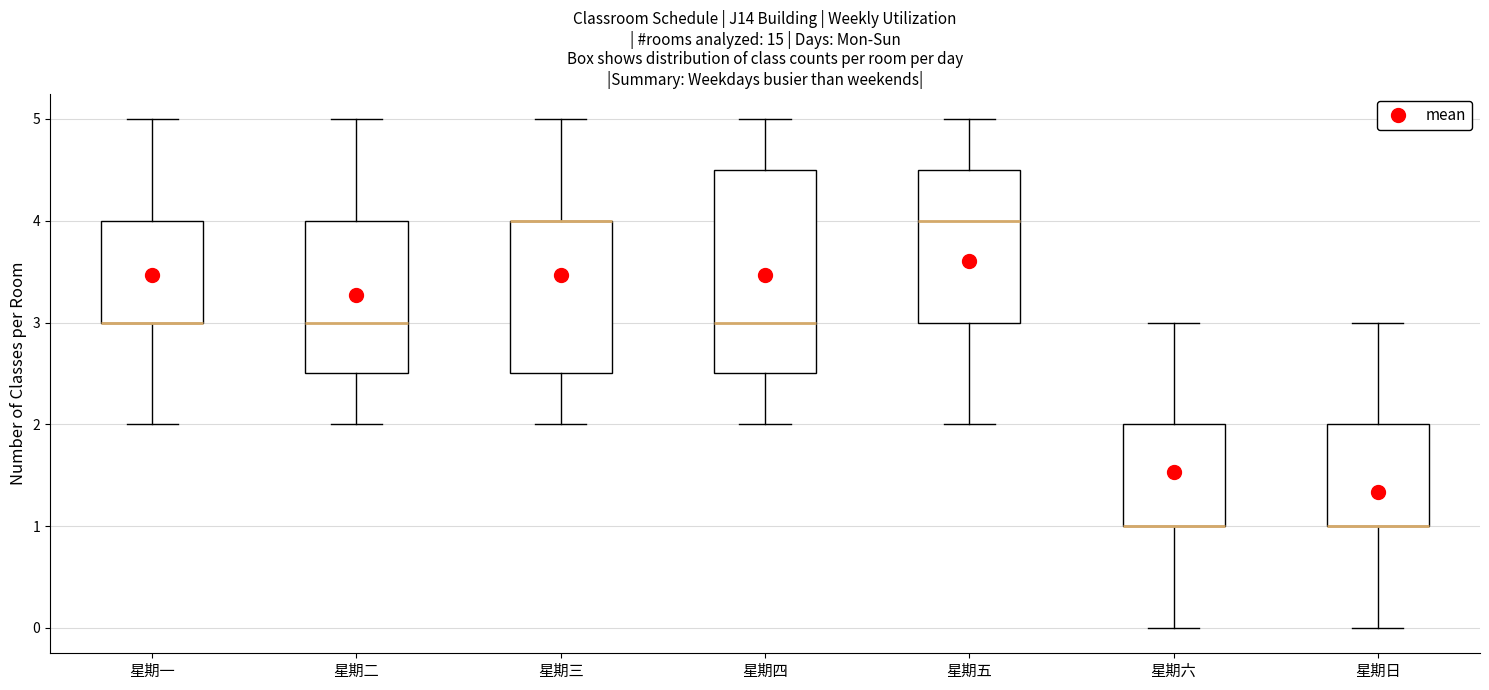

Reading left to right, transcribe this box plot: for each box, give where its median line is, the range the box spans, and where its two whiskers end, as read against the y-axis. The values are not printed on the chart, so give them approximately, as read against the axis.

星期一: median 3.0 (drawn on the box's lower edge), box 3.0 to 4.0, whiskers 2.0 to 5.0
星期二: median 3.0, box 2.5 to 4.0, whiskers 2.0 to 5.0
星期三: median 4.0 (drawn on the box's upper edge), box 2.5 to 4.0, whiskers 2.0 to 5.0
星期四: median 3.0, box 2.5 to 4.5, whiskers 2.0 to 5.0
星期五: median 4.0, box 3.0 to 4.5, whiskers 2.0 to 5.0
星期六: median 1.0 (drawn on the box's lower edge), box 1.0 to 2.0, whiskers 0.0 to 3.0
星期日: median 1.0 (drawn on the box's lower edge), box 1.0 to 2.0, whiskers 0.0 to 3.0